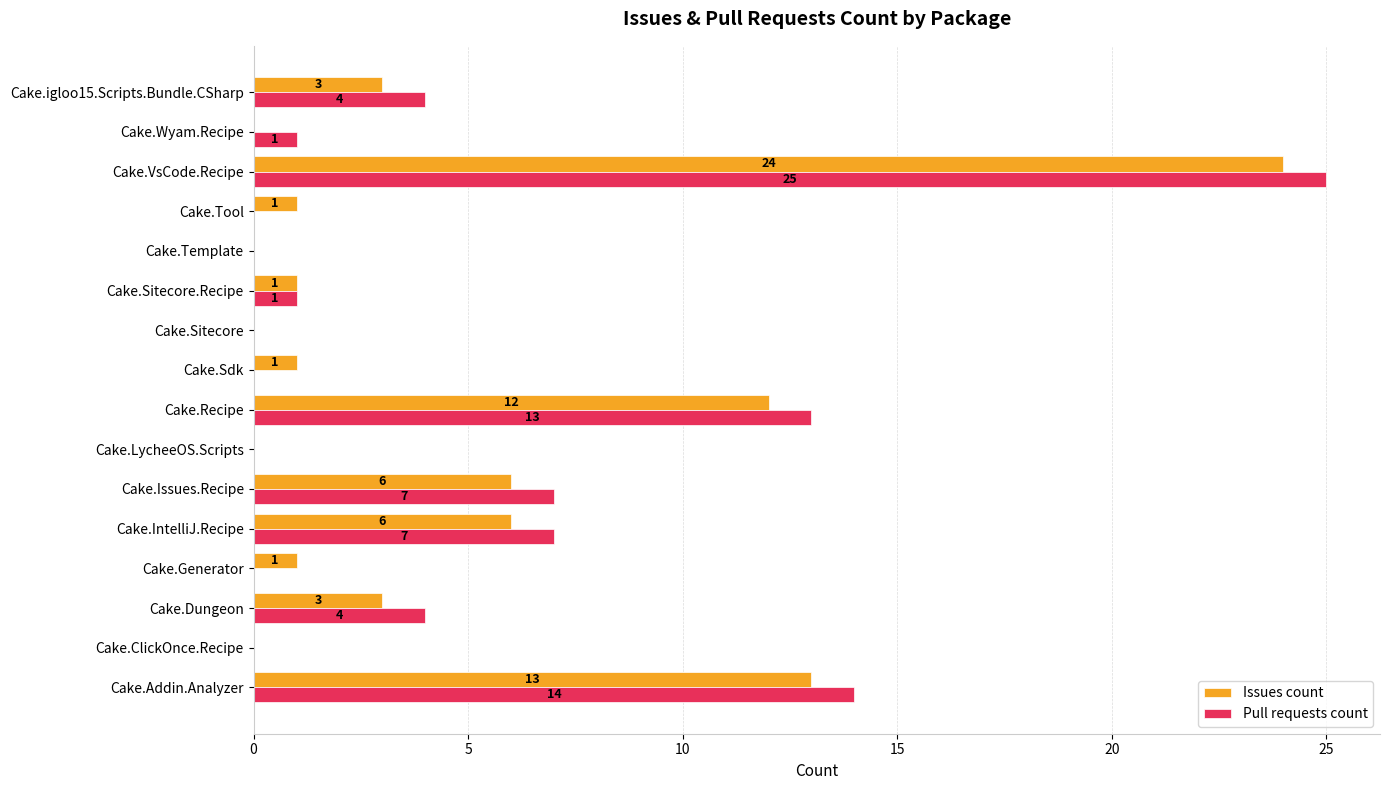

What is the sum of all Issues count values?

71